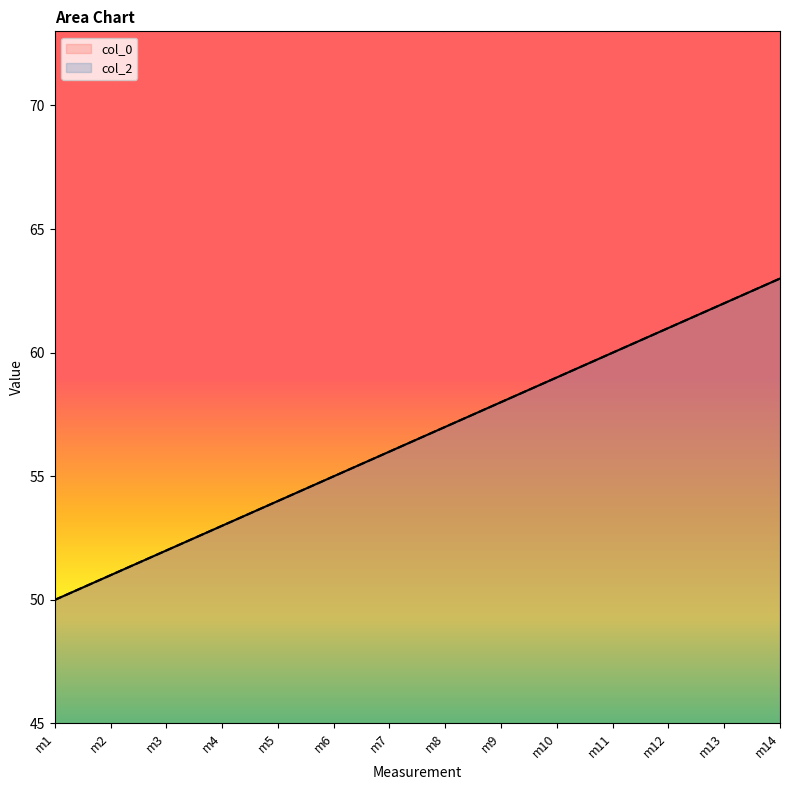

Where does the col_0 series first go above 57?

m9